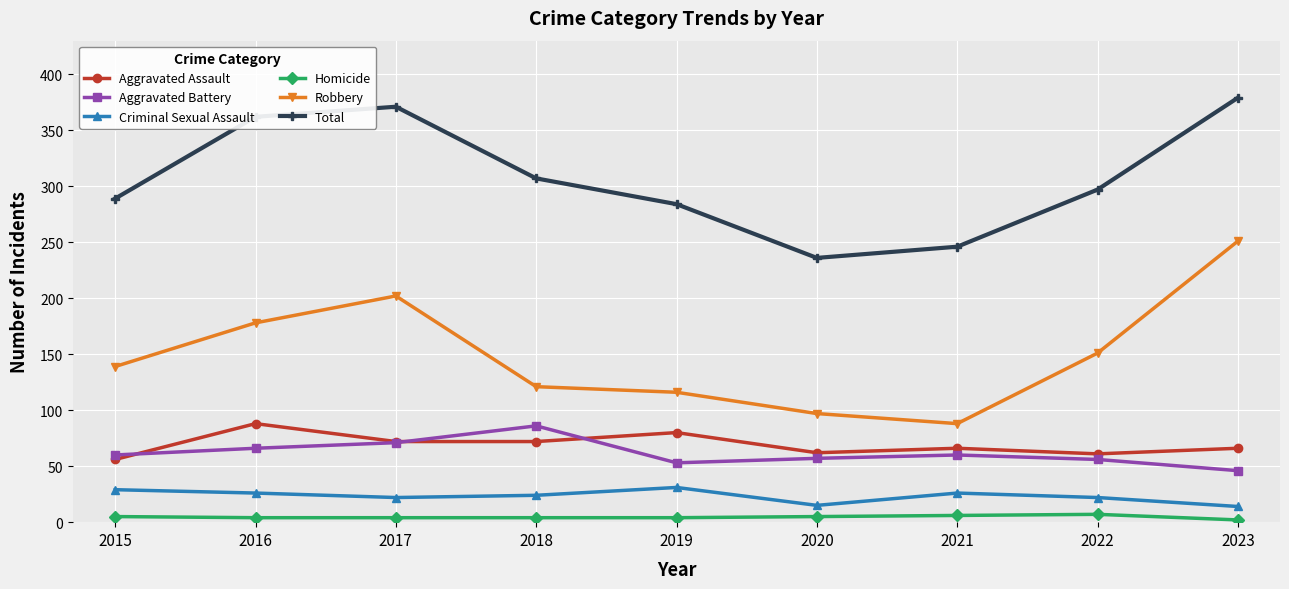

Which series changed the most between 2018 and 2020?

Total